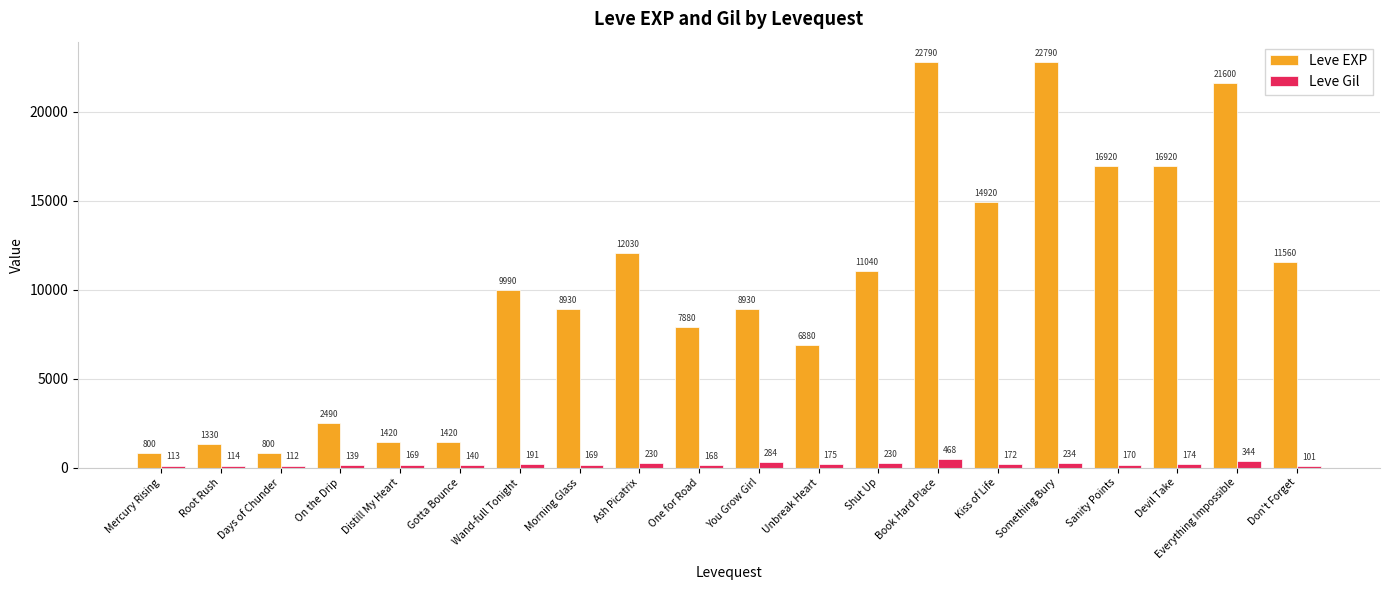

At which label is Leve Gil closest to 284?

You Grow Girl